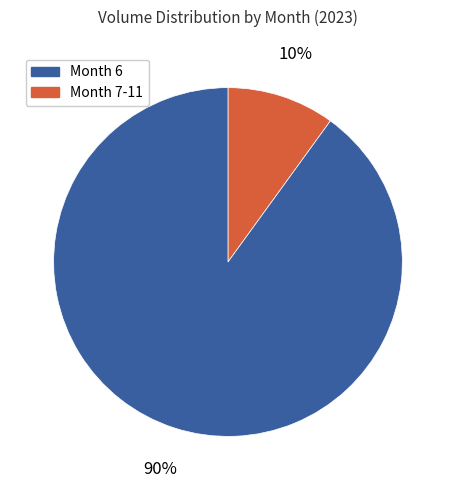

Does any single category account for the majority?

Yes